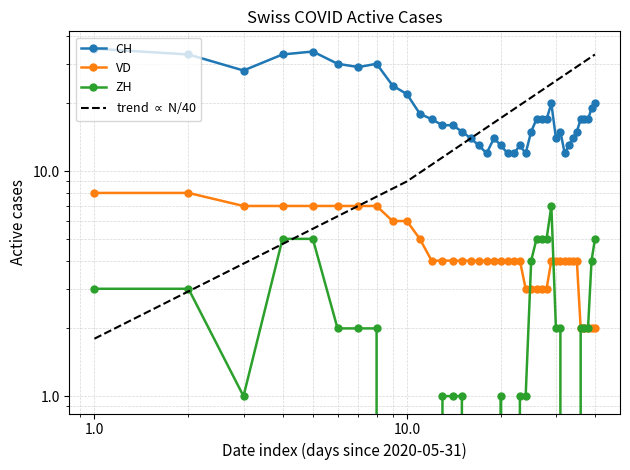

At which category is the sum across all series the highest?

1.0